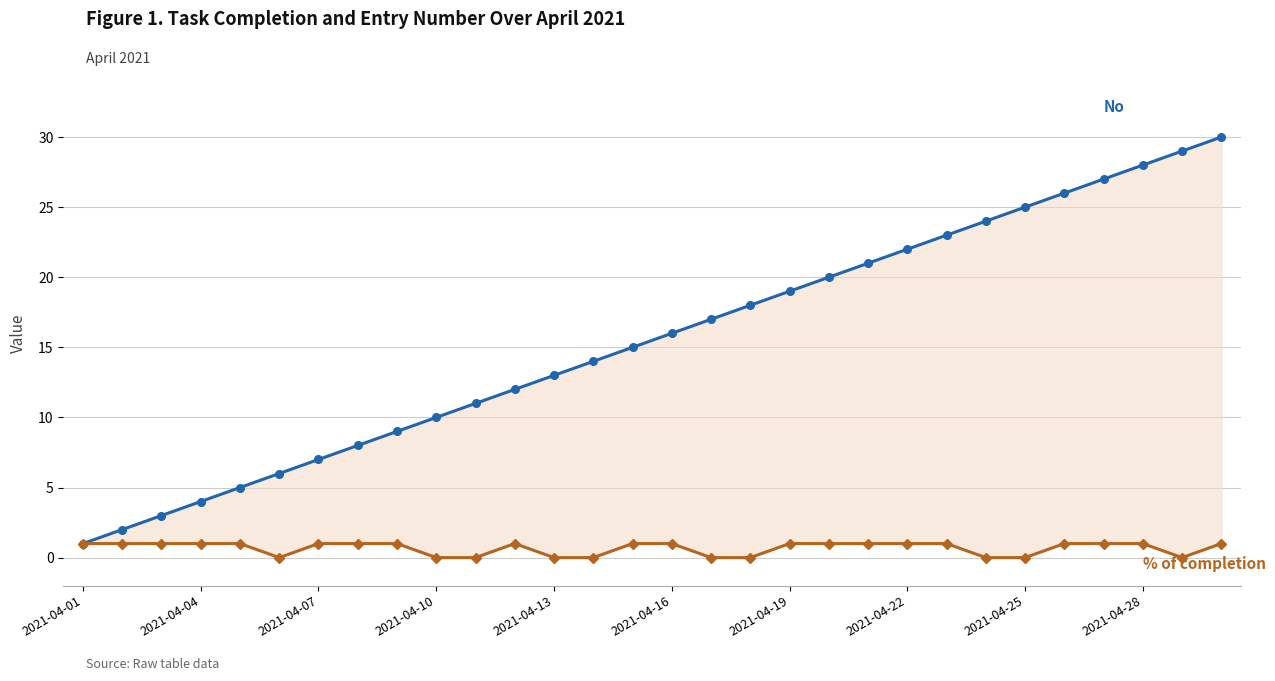

True or false: No and % of completion cross at least once.

False